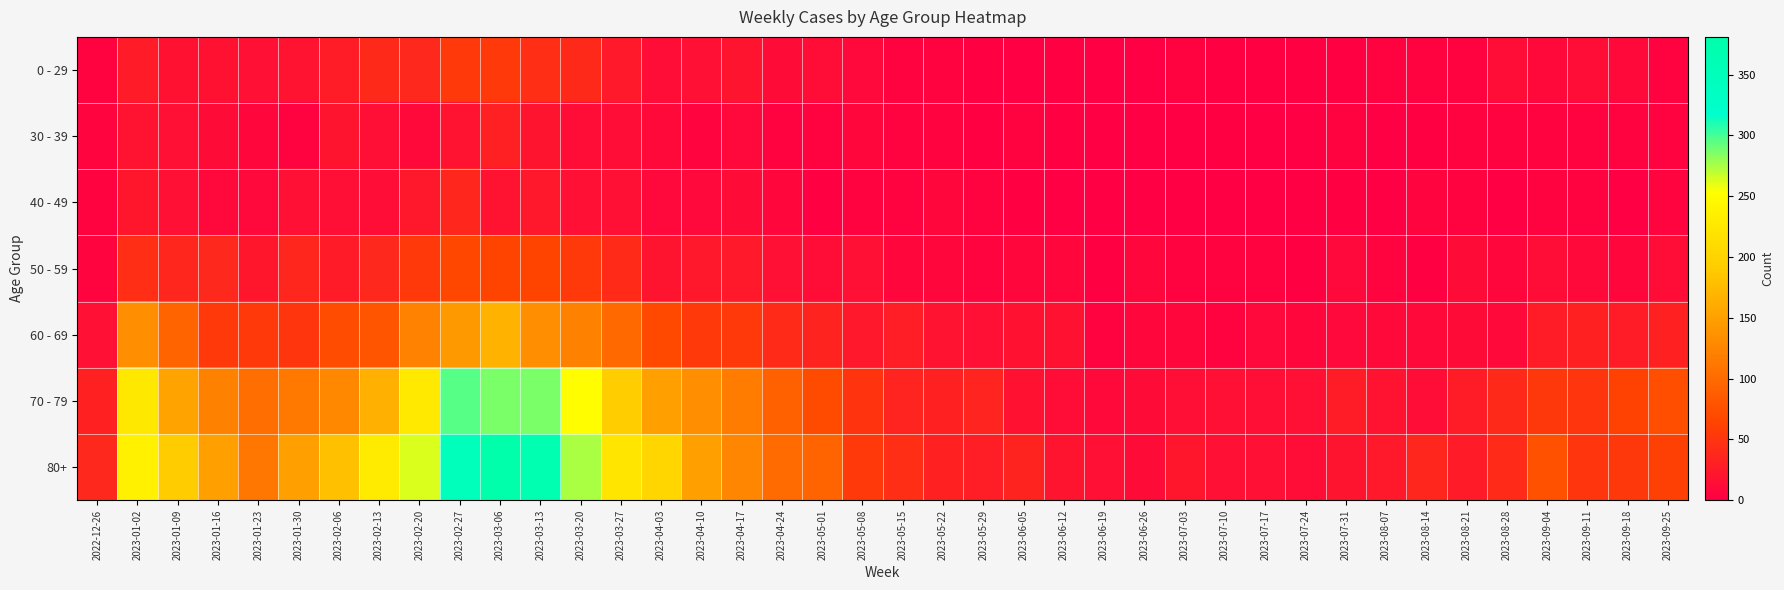

Reading right to left, extract all data points from this chart.

0 - 29: 2023-09-25=3	2023-09-18=9	2023-09-11=13	2023-09-04=9	2023-08-28=12	2023-08-21=3	2023-08-14=4	2023-08-07=4	2023-07-31=2	2023-07-24=2	2023-07-17=2	2023-07-10=2	2023-07-03=3	2023-06-26=1	2023-06-19=1	2023-06-12=2	2023-06-05=1	2023-05-29=2	2023-05-22=3	2023-05-15=4	2023-05-08=8	2023-05-01=13	2023-04-24=11	2023-04-17=20	2023-04-10=15	2023-04-03=13	2023-03-27=24	2023-03-20=40	2023-03-13=44	2023-03-06=54	2023-02-27=55	2023-02-20=38	2023-02-13=39	2023-02-06=28	2023-01-30=18	2023-01-23=15	2023-01-16=17	2023-01-09=17	2023-01-02=26	2022-12-26=4
30 - 39: 2023-09-25=3	2023-09-18=3	2023-09-11=4	2023-09-04=4	2023-08-28=3	2023-08-21=3	2023-08-14=2	2023-08-07=1	2023-07-31=3	2023-07-24=1	2023-07-17=0	2023-07-10=2	2023-07-03=0	2023-06-26=1	2023-06-19=1	2023-06-12=2	2023-06-05=3	2023-05-29=2	2023-05-22=3	2023-05-15=4	2023-05-08=6	2023-05-01=4	2023-04-24=3	2023-04-17=8	2023-04-10=5	2023-04-03=9	2023-03-27=12	2023-03-20=13	2023-03-13=20	2023-03-06=30	2023-02-27=18	2023-02-20=10	2023-02-13=14	2023-02-06=20	2023-01-30=4	2023-01-23=6	2023-01-16=11	2023-01-09=15	2023-01-02=18	2022-12-26=5
40 - 49: 2023-09-25=5	2023-09-18=1	2023-09-11=3	2023-09-04=3	2023-08-28=1	2023-08-21=4	2023-08-14=5	2023-08-07=0	2023-07-31=2	2023-07-24=1	2023-07-17=0	2023-07-10=1	2023-07-03=0	2023-06-26=0	2023-06-19=1	2023-06-12=1	2023-06-05=2	2023-05-29=3	2023-05-22=6	2023-05-15=3	2023-05-08=4	2023-05-01=2	2023-04-24=7	2023-04-17=11	2023-04-10=8	2023-04-03=8	2023-03-27=16	2023-03-20=16	2023-03-13=23	2023-03-06=19	2023-02-27=36	2023-02-20=23	2023-02-13=13	2023-02-06=14	2023-01-30=15	2023-01-23=8	2023-01-16=8	2023-01-09=16	2023-01-02=21	2022-12-26=4
50 - 59: 2023-09-25=12	2023-09-18=7	2023-09-11=9	2023-09-04=13	2023-08-28=6	2023-08-21=11	2023-08-14=2	2023-08-07=5	2023-07-31=8	2023-07-24=2	2023-07-17=4	2023-07-10=3	2023-07-03=3	2023-06-26=6	2023-06-19=2	2023-06-12=6	2023-06-05=6	2023-05-29=5	2023-05-22=6	2023-05-15=7	2023-05-08=15	2023-05-01=12	2023-04-24=16	2023-04-17=25	2023-04-10=23	2023-04-03=20	2023-03-27=41	2023-03-20=55	2023-03-13=65	2023-03-06=65	2023-02-27=68	2023-02-20=55	2023-02-13=38	2023-02-06=26	2023-01-30=37	2023-01-23=21	2023-01-16=38	2023-01-09=37	2023-01-02=44	2022-12-26=5
60 - 69: 2023-09-25=32	2023-09-18=28	2023-09-11=32	2023-09-04=27	2023-08-28=9	2023-08-21=11	2023-08-14=9	2023-08-07=9	2023-07-31=8	2023-07-24=7	2023-07-17=8	2023-07-10=4	2023-07-03=6	2023-06-26=7	2023-06-19=4	2023-06-12=17	2023-06-05=17	2023-05-29=15	2023-05-22=18	2023-05-15=29	2023-05-08=23	2023-05-01=33	2023-04-24=41	2023-04-17=54	2023-04-10=54	2023-04-03=69	2023-03-27=99	2023-03-20=122	2023-03-13=133	2023-03-06=167	2023-02-27=143	2023-02-20=123	2023-02-13=80	2023-02-06=72	2023-01-30=51	2023-01-23=55	2023-01-16=54	2023-01-09=94	2023-01-02=134	2022-12-26=16
70 - 79: 2023-09-25=74	2023-09-18=62	2023-09-11=51	2023-09-04=53	2023-08-28=39	2023-08-21=27	2023-08-14=12	2023-08-07=18	2023-07-31=27	2023-07-24=16	2023-07-17=14	2023-07-10=15	2023-07-03=14	2023-06-26=11	2023-06-19=10	2023-06-12=13	2023-06-05=17	2023-05-29=35	2023-05-22=32	2023-05-15=35	2023-05-08=50	2023-05-01=71	2023-04-24=90	2023-04-17=117	2023-04-10=133	2023-04-03=149	2023-03-27=193	2023-03-20=253	2023-03-13=286	2023-03-06=287	2023-02-27=295	2023-02-20=227	2023-02-13=165	2023-02-06=127	2023-01-30=112	2023-01-23=104	2023-01-16=121	2023-01-09=153	2023-01-02=226	2022-12-26=32
80+: 2023-09-25=61	2023-09-18=53	2023-09-11=52	2023-09-04=77	2023-08-28=41	2023-08-21=26	2023-08-14=36	2023-08-07=24	2023-07-31=20	2023-07-24=13	2023-07-17=15	2023-07-10=16	2023-07-03=22	2023-06-26=11	2023-06-19=16	2023-06-12=20	2023-06-05=33	2023-05-29=29	2023-05-22=32	2023-05-15=44	2023-05-08=54	2023-05-01=95	2023-04-24=101	2023-04-17=126	2023-04-10=149	2023-04-03=203	2023-03-27=223	2023-03-20=275	2023-03-13=368	2023-03-06=381	2023-02-27=350	2023-02-20=263	2023-02-13=230	2023-02-06=179	2023-01-30=149	2023-01-23=111	2023-01-16=150	2023-01-09=191	2023-01-02=238	2022-12-26=38